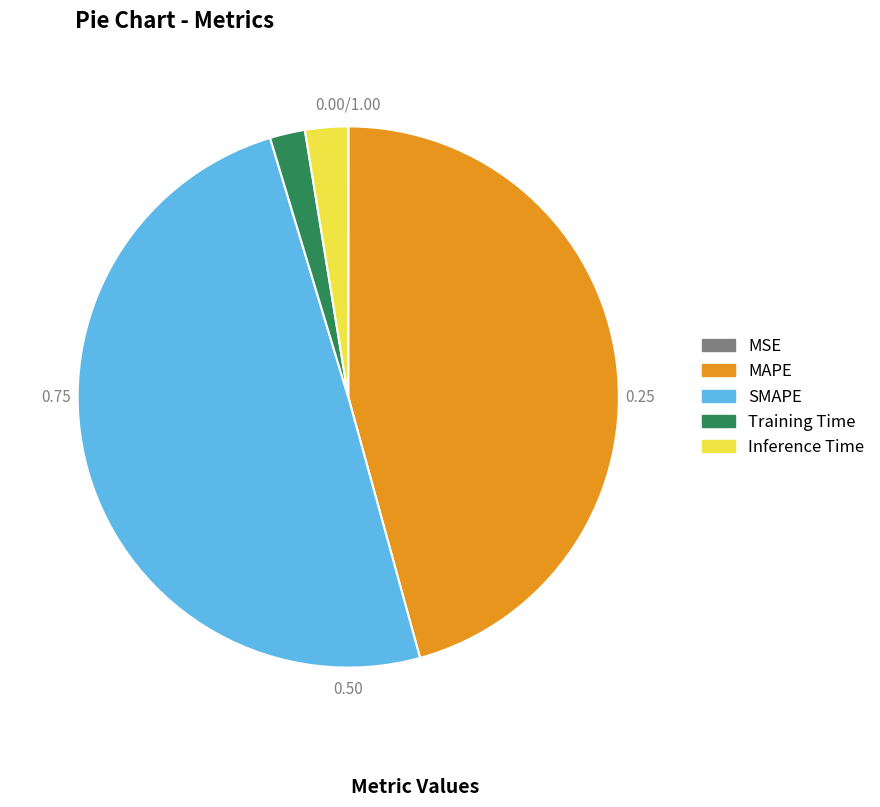

Is there any slice that represents more than half of the pie?

No